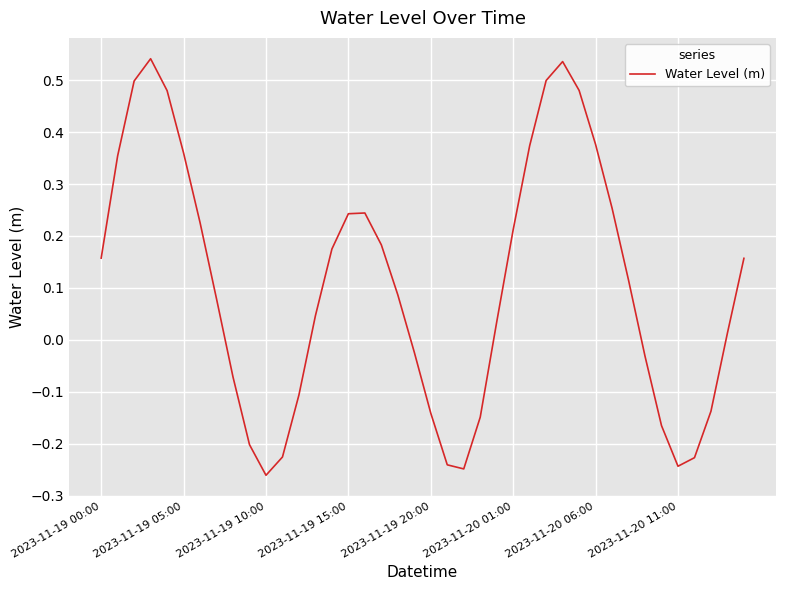

Which label corresponds to the smallest value in the chart?

2023-11-19 10:00